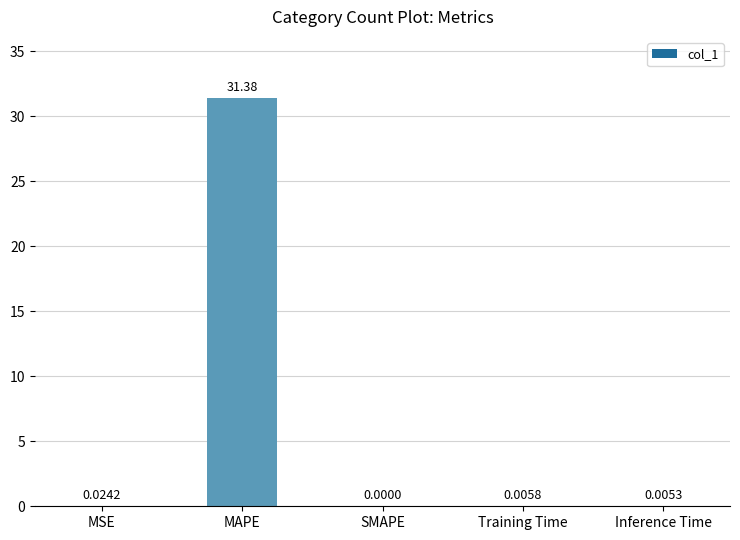

Which has a higher value, MSE or Inference Time?

MSE